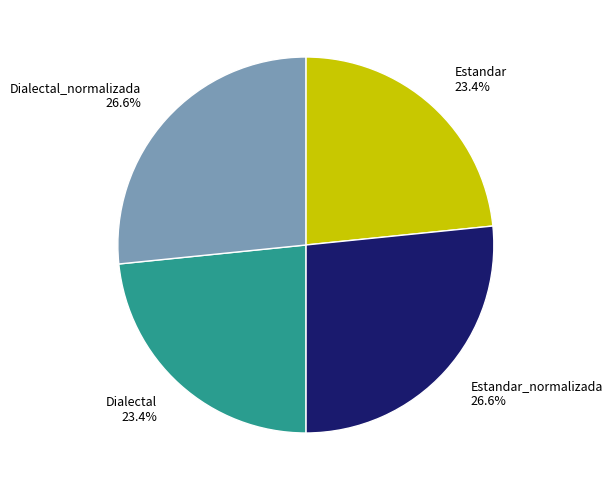

To the nearest percent, what is the difference between the largest and smallest slice percentages?

3%